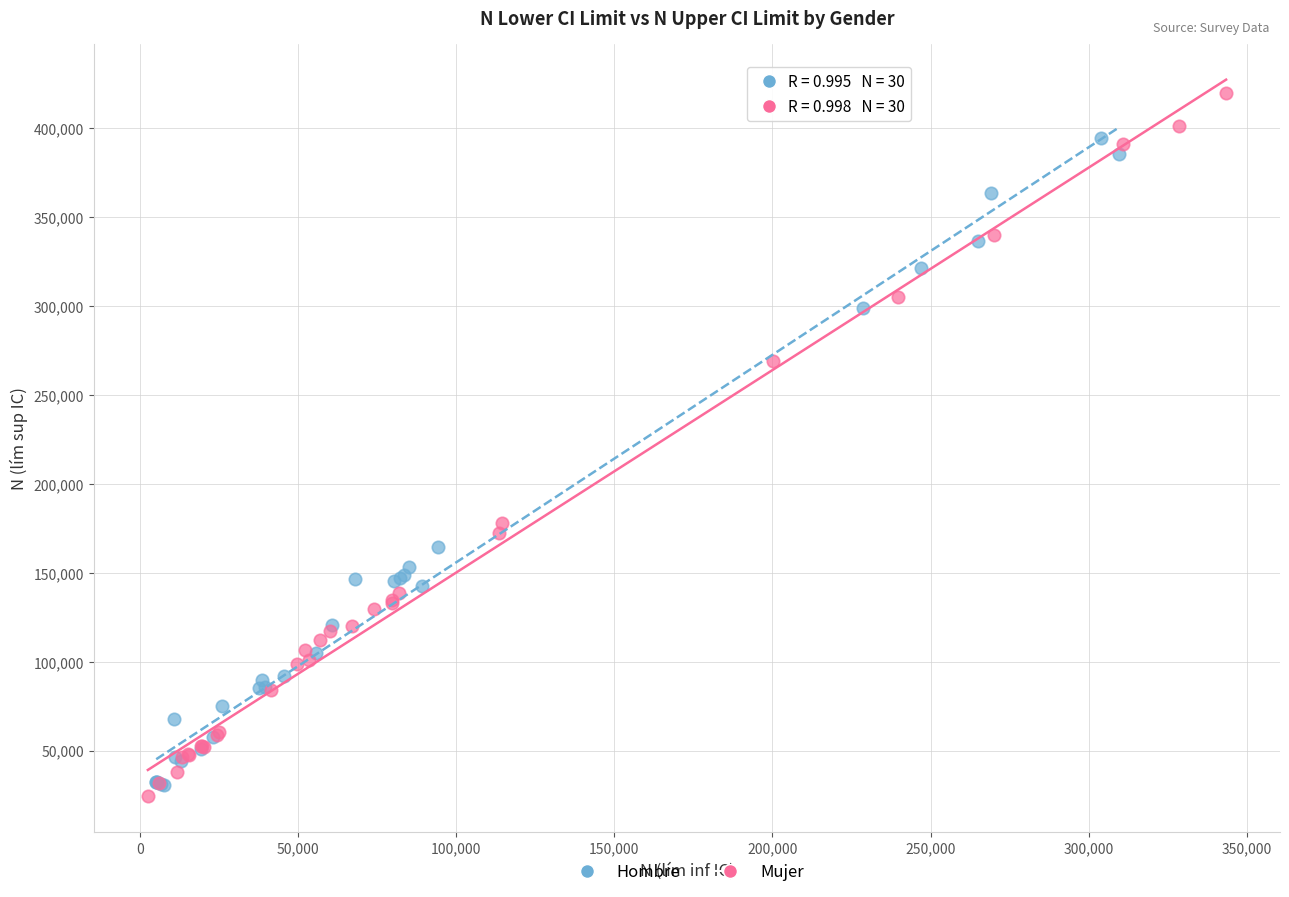

Which series has the widest spread of Y values?

Mujer